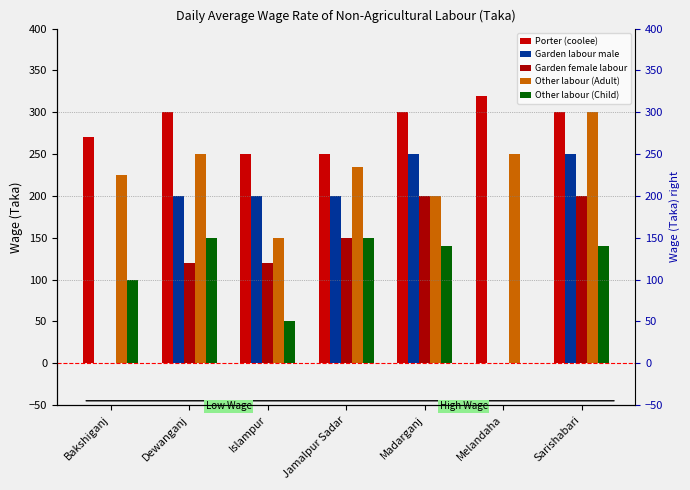

At how many categories does at least one series exceed 72?

7